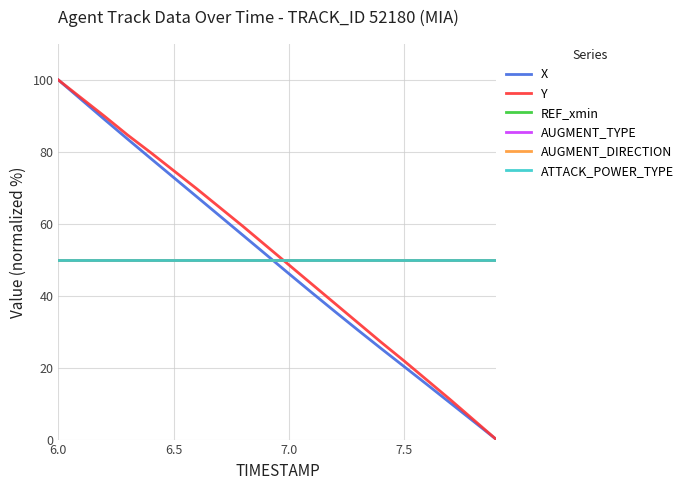

Is this an area chart (filled region under the line)?

No